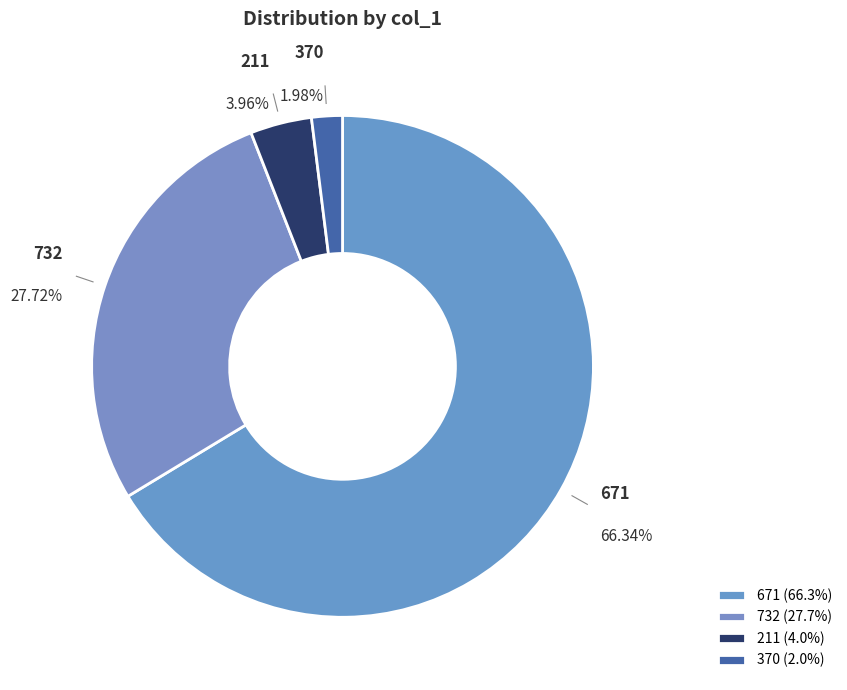

Do 370 and 732 together represent more than half of the pie?

No